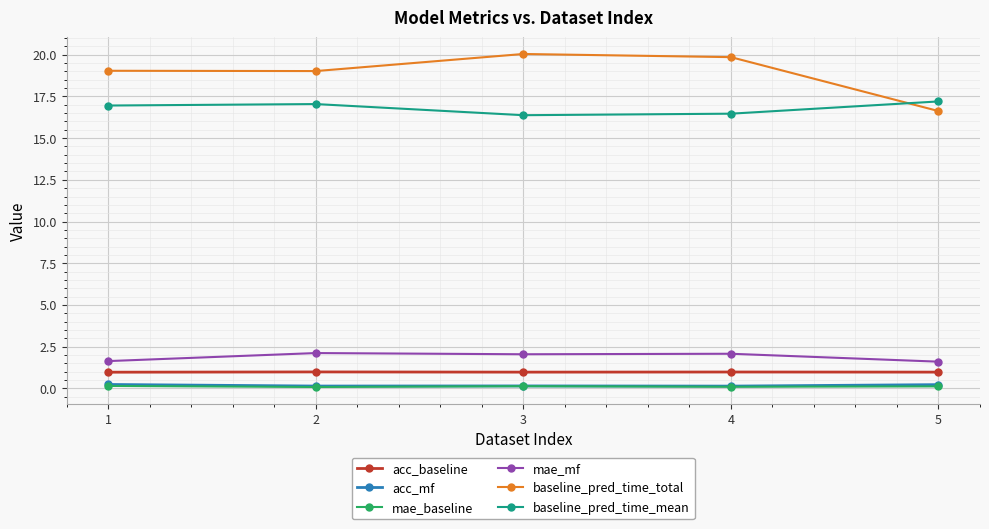

The baseline_pred_time_mean series shows 10.0 at 4. True or false?

False